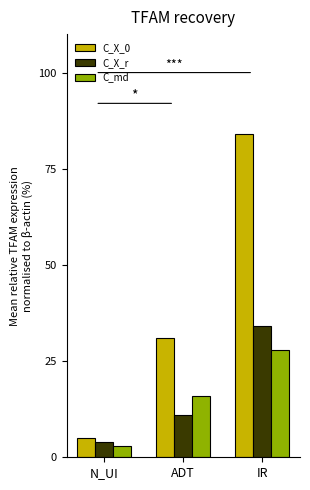

Which series has the widest spread of values?

C_X_0